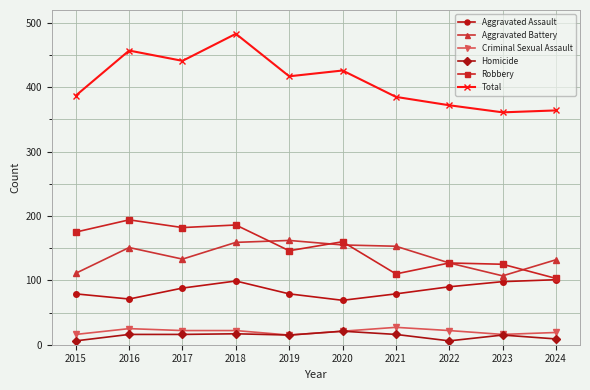

What is the difference between the maximum and minimum values in the Total series?

122